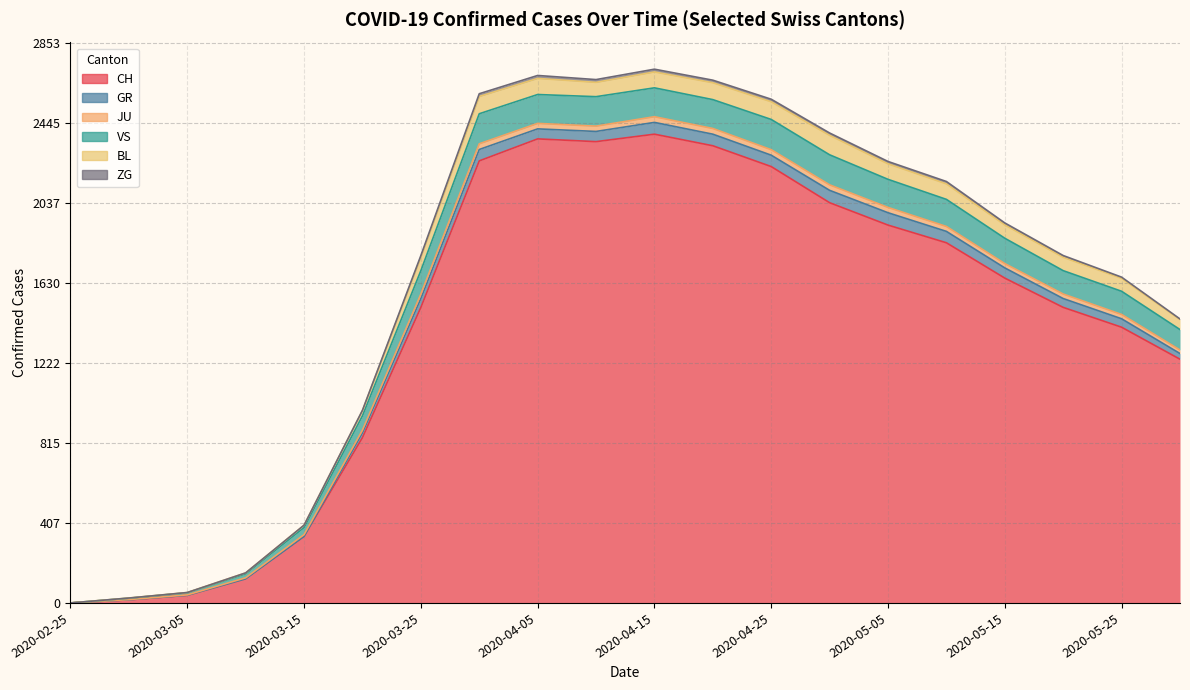

At how many categories does at least one series exceed 667?

15